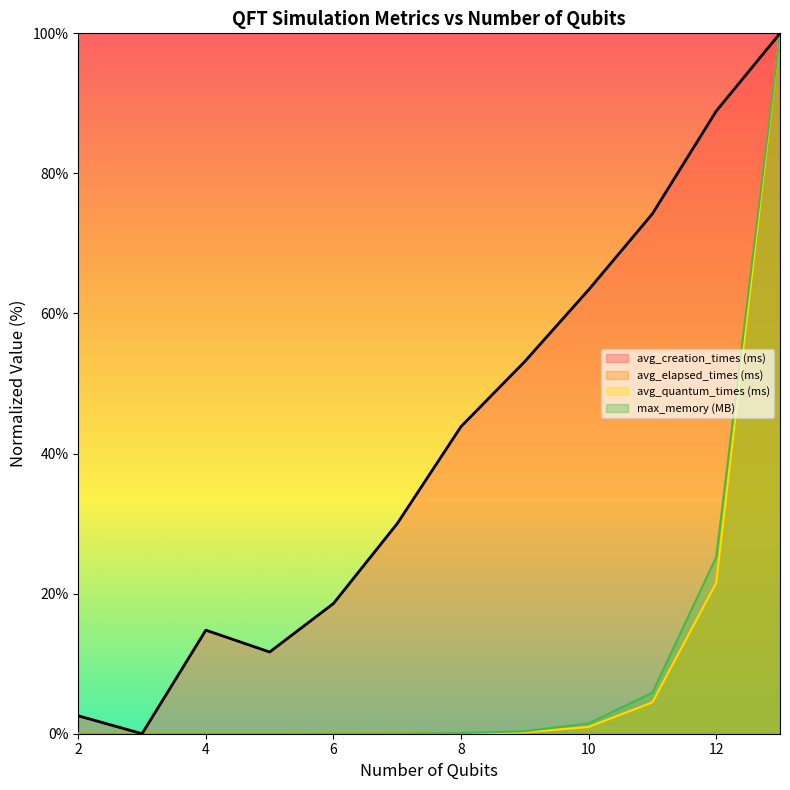

List the labels in order of avg_elapsed_times (ms) value, largest first.

13, 12, 11, 10, 9, 8, 7, 6, 5, 4, 3, 2